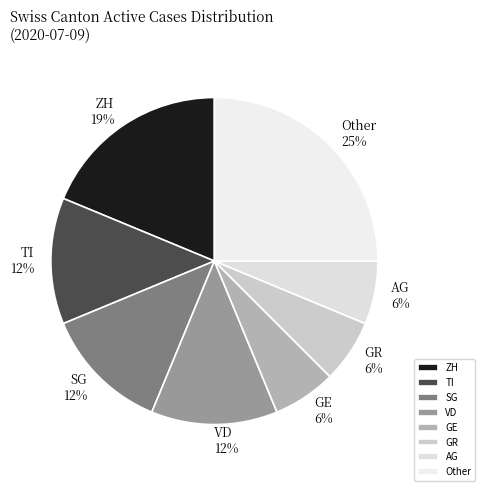

Count the number of slices in the pie.

8